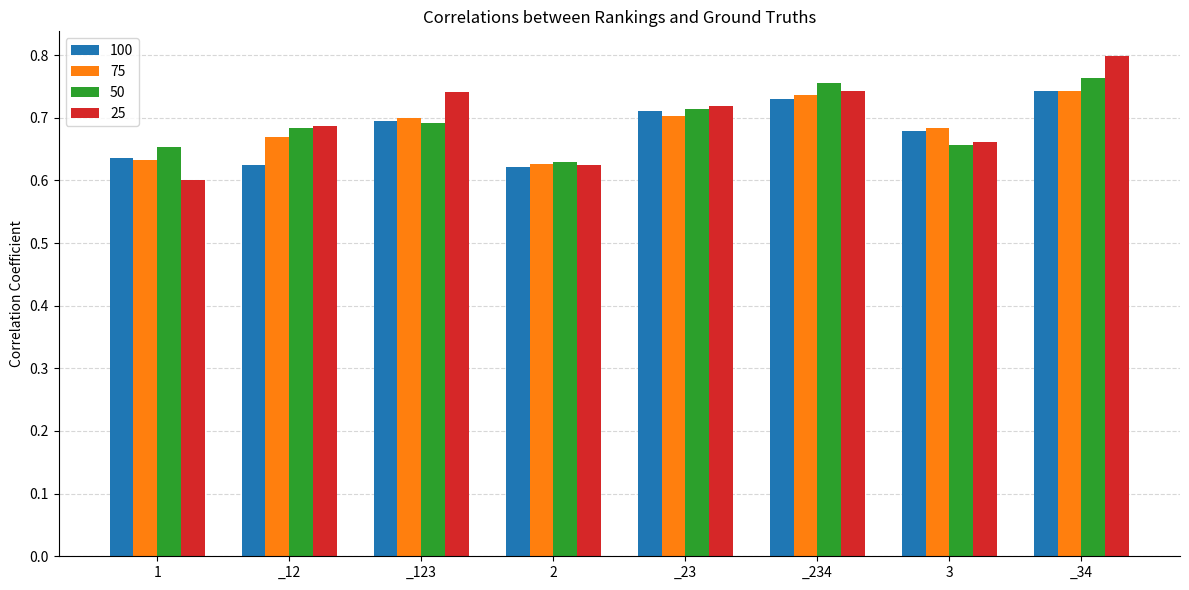

What is the difference between the maximum and minimum values in the 100 series?

0.1